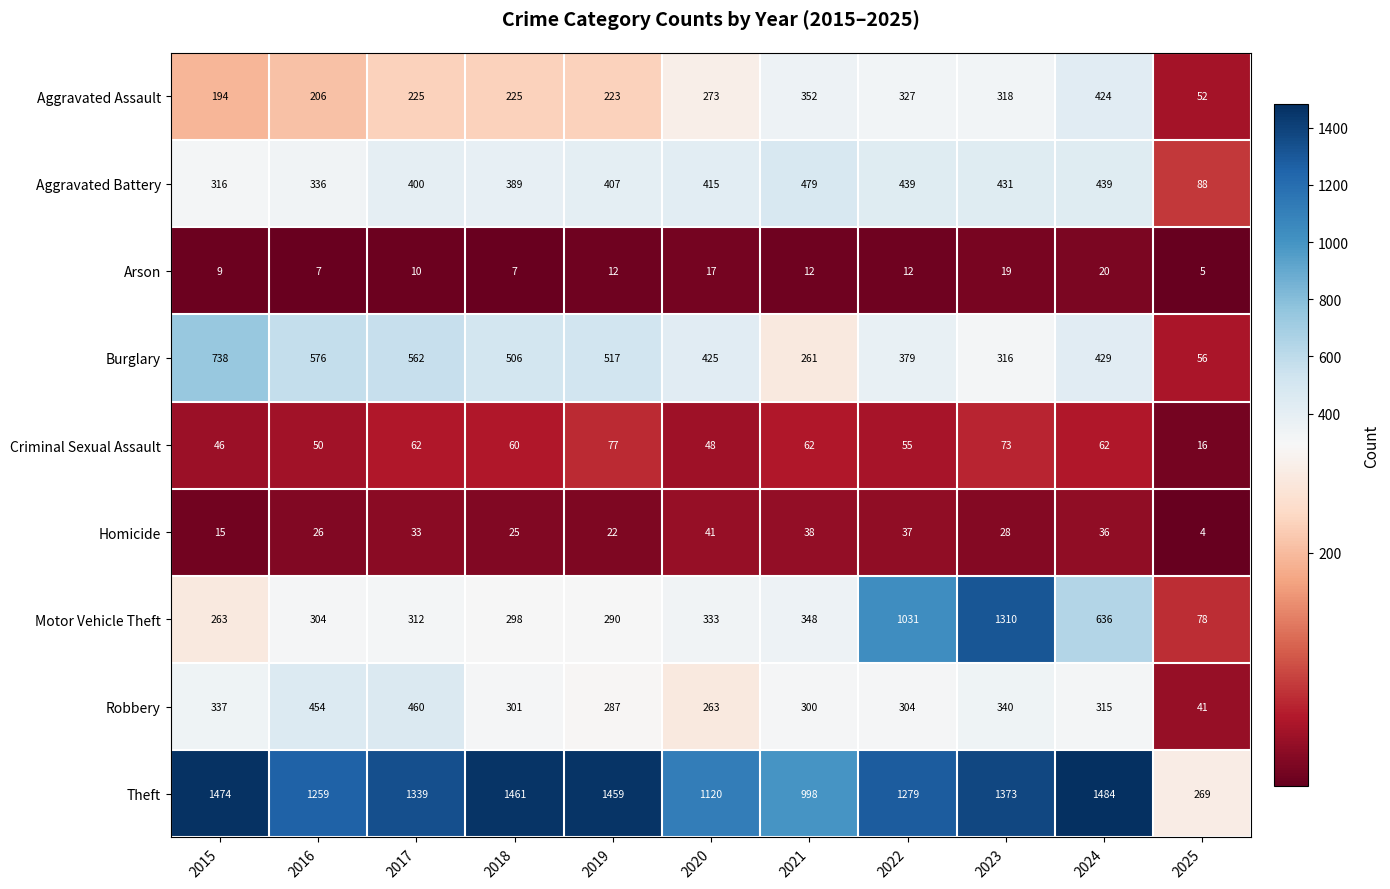

What is the difference between the maximum and minimum values in the Aggravated Assault series?

372